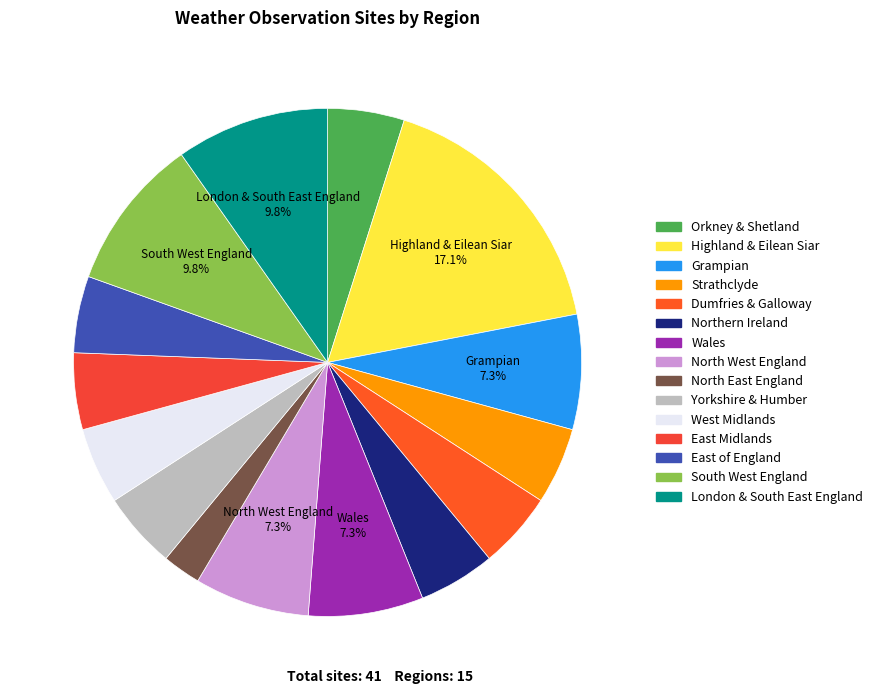

To the nearest percent, what is the difference between the South West England and Orkney & Shetland slice percentages?

5%